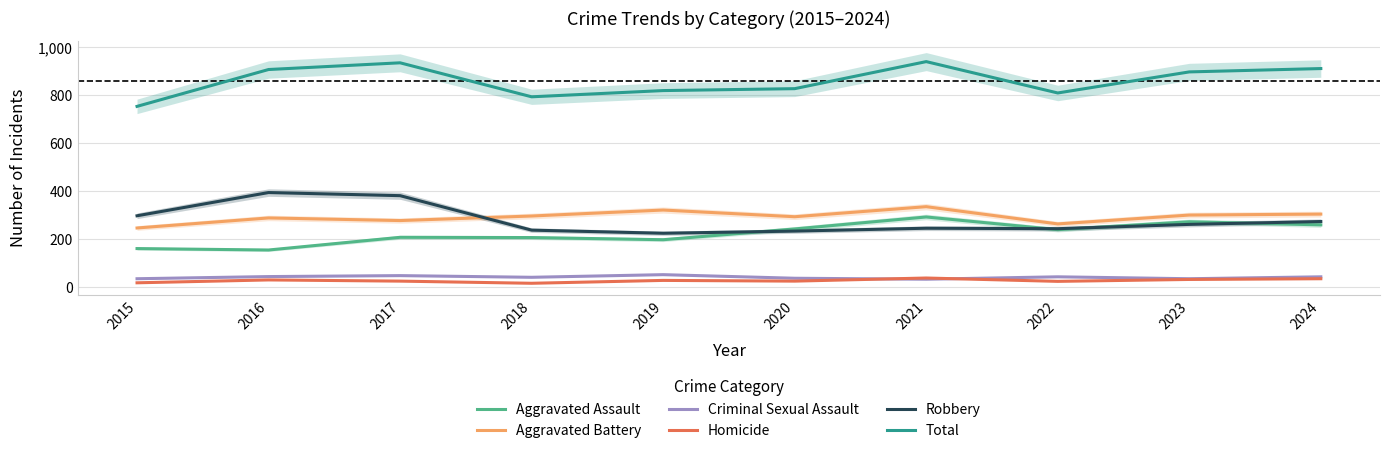

List the labels in order of Robbery value, largest first.

2016, 2017, 2015, 2024, 2023, 2021, 2022, 2018, 2020, 2019